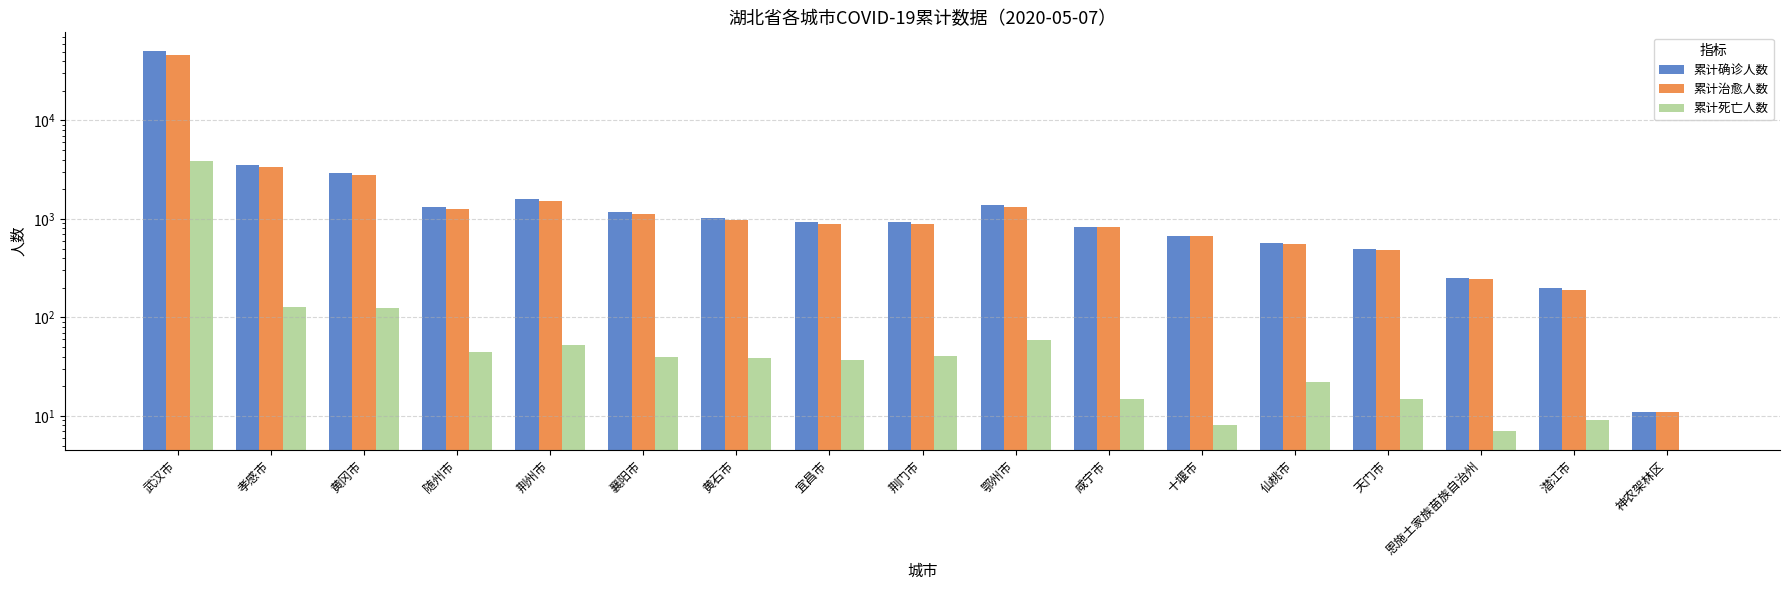

Which series has the largest total across all categories?

累计确诊人数